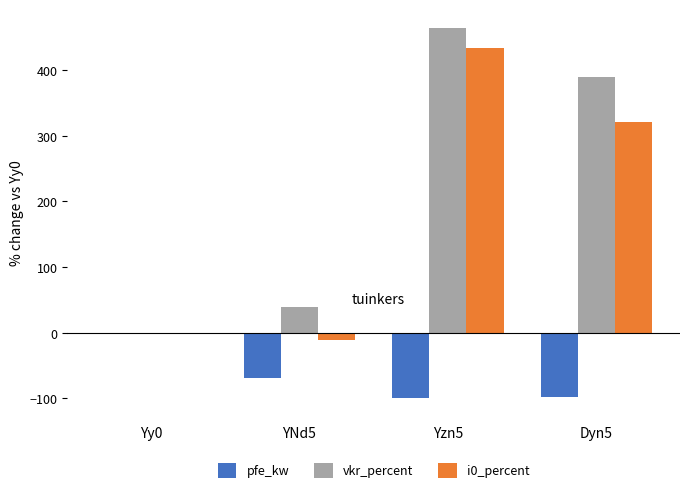

What value does the i0_percent series have at Yzn5?

433.3